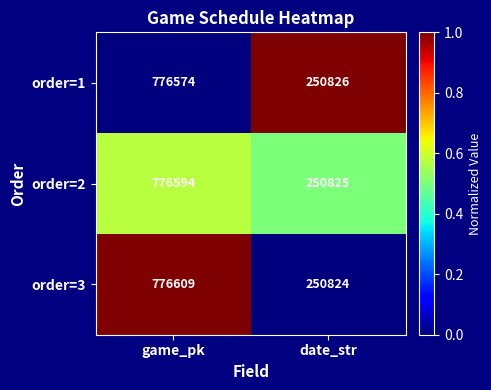

Which series changed the most between game_pk and date_str?

order=3